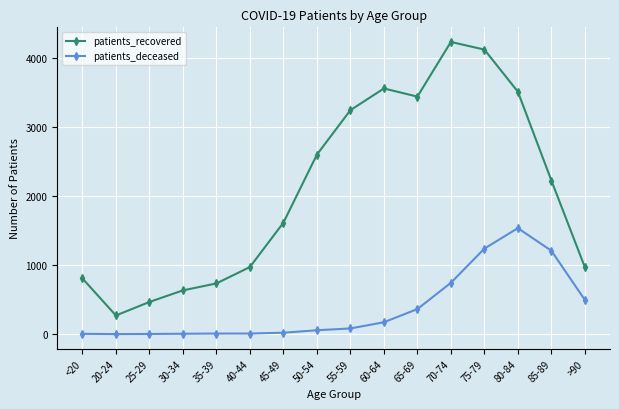

What is the minimum value for patients_recovered?

270